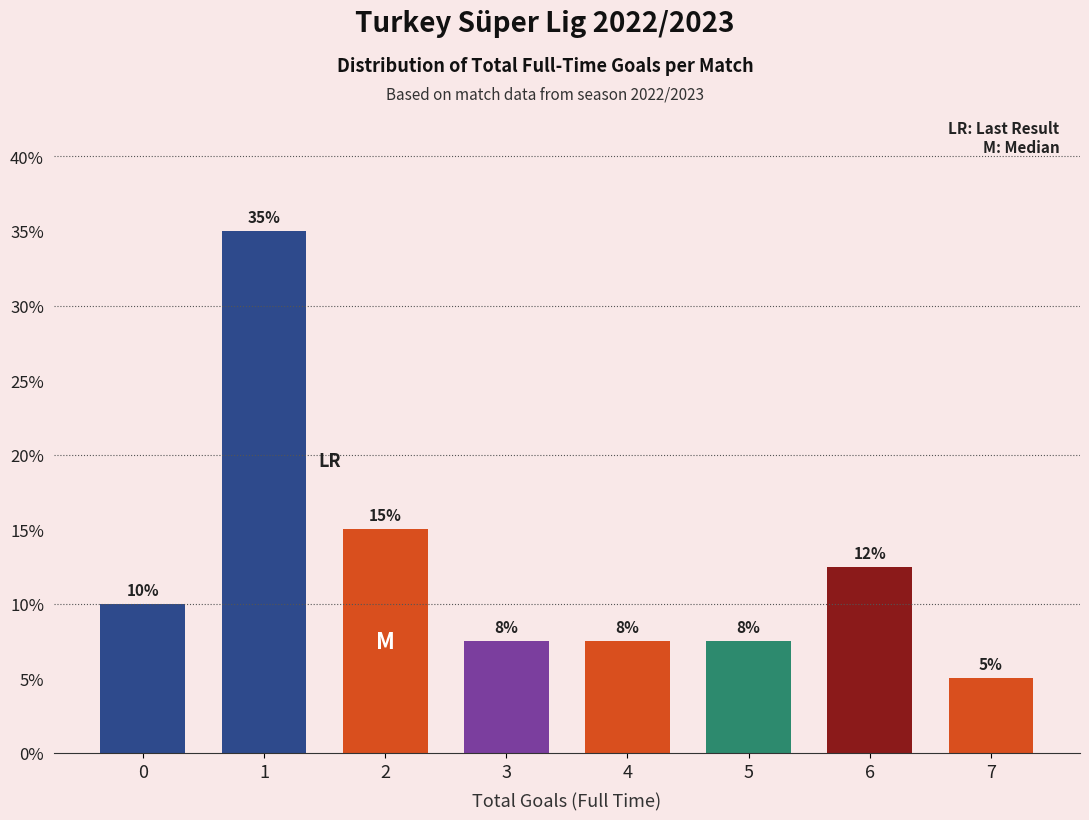

What is the sum of the values at 7 and 2?

20.0